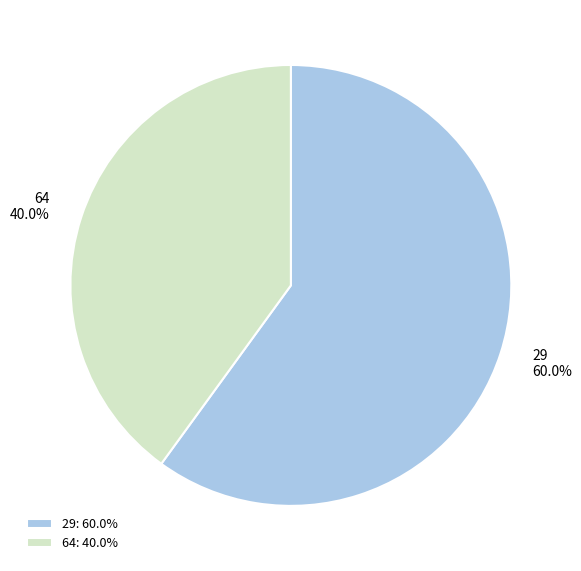

How many segments does this pie chart have?

2